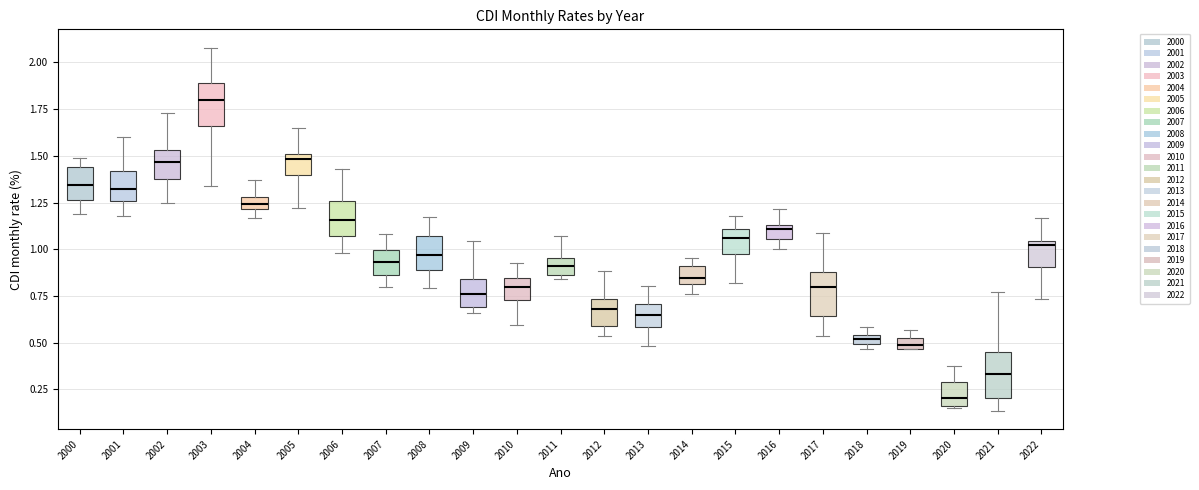

Which box has the lowest median line?

2020